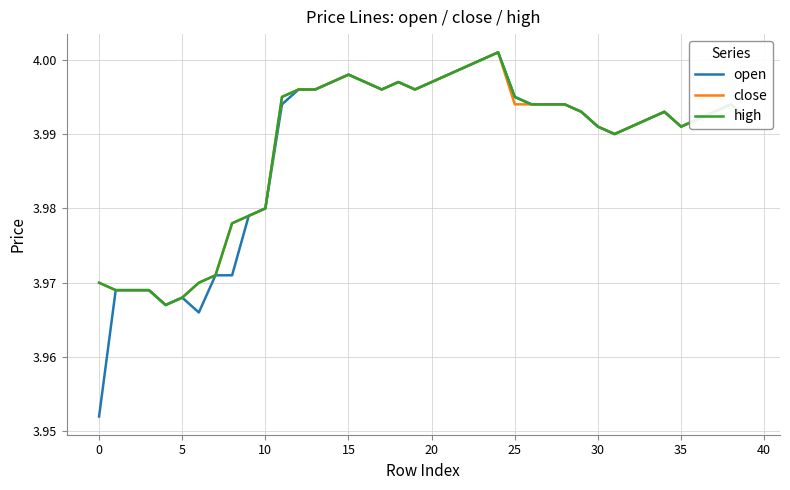

Which series has the largest range (max minus min)?

open